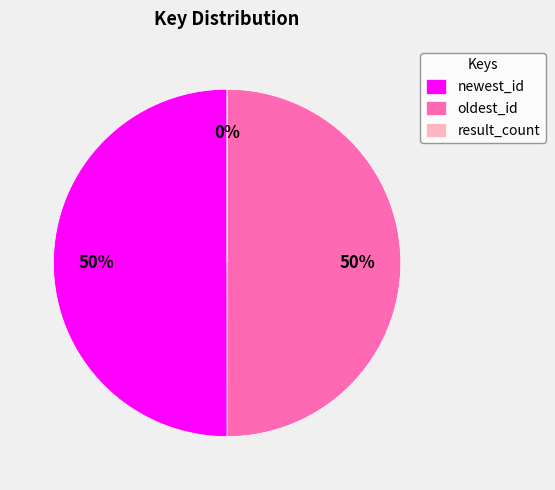

What percentage do result_count and newest_id together represent?

50.0%